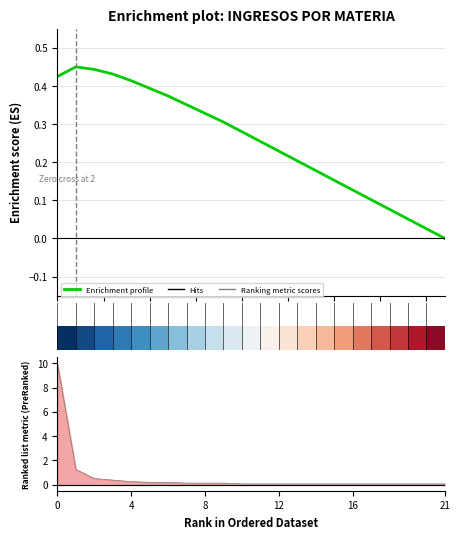

What is the greatest value displayed?

0.4